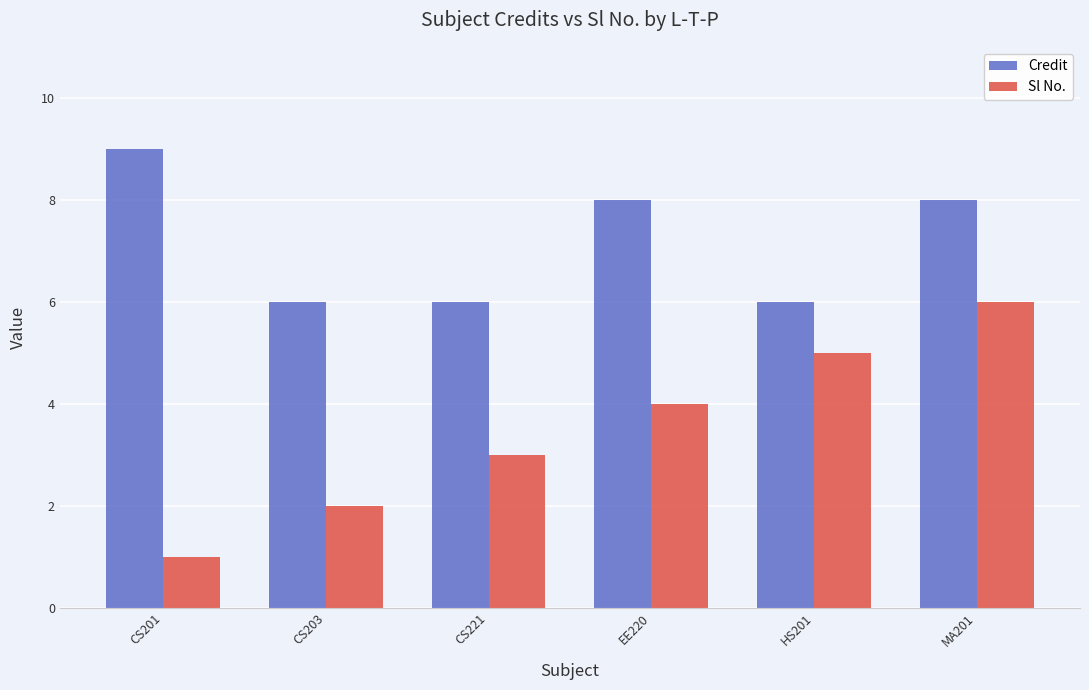

What is the smallest value displayed?

1